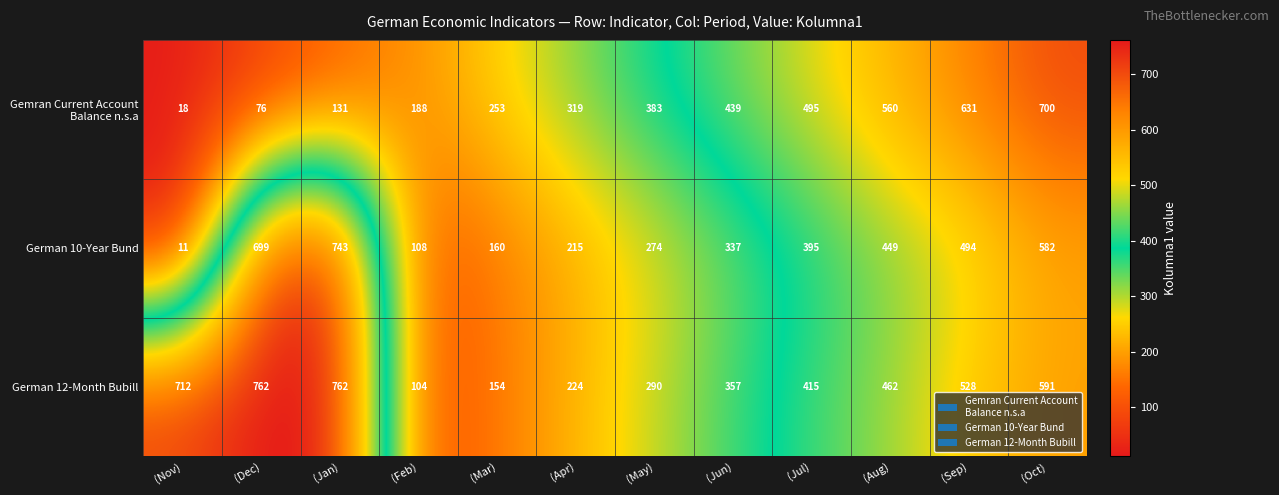

Which series has the largest total across all categories?

German 12-Month Bubill